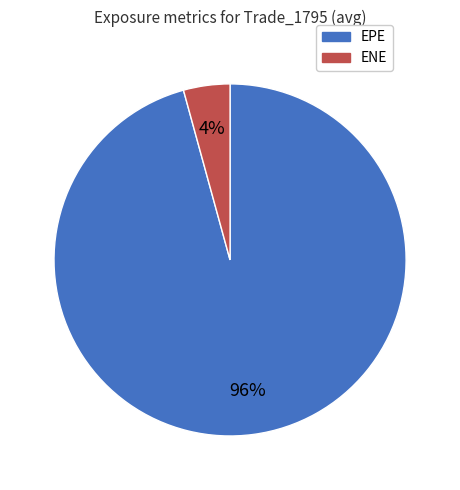

To the nearest percent, what is the average slice percentage?

50%